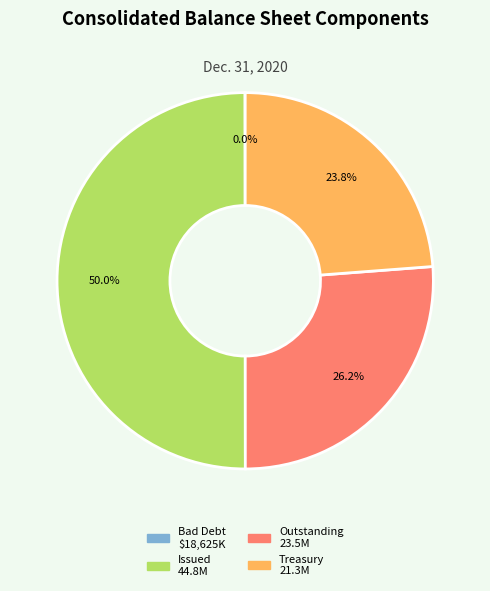

Rank the categories by value from lowest to highest.

Allowance For Bad Debt, Treasury shares, Common stock - outstanding shares, Common stock - issued shares